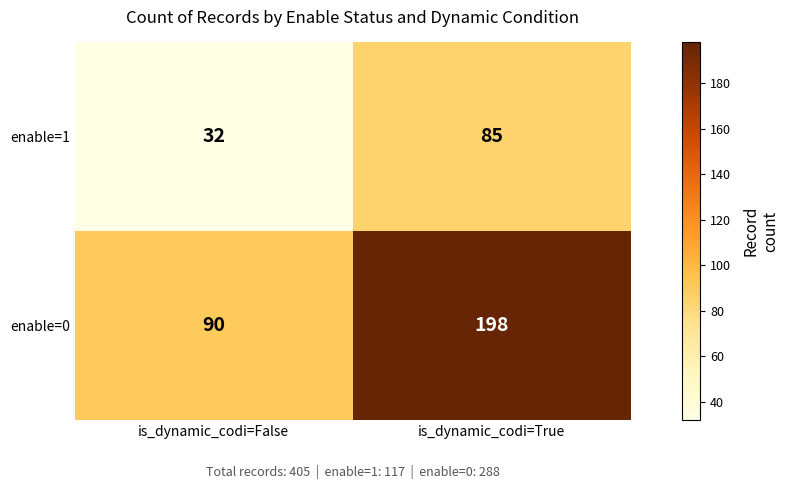

Read the enable=0 value at is_dynamic_codi=True.

198